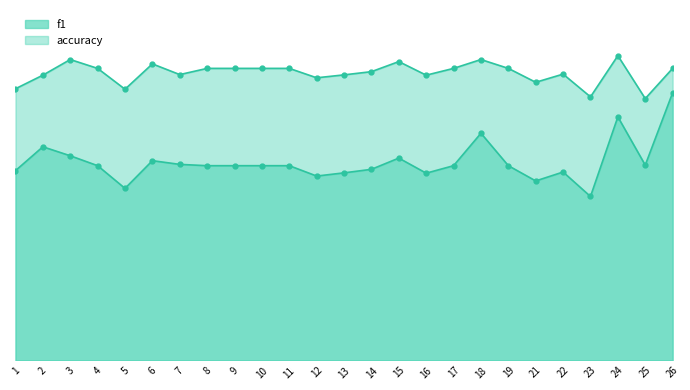

Count the number of data series in this chart.

2